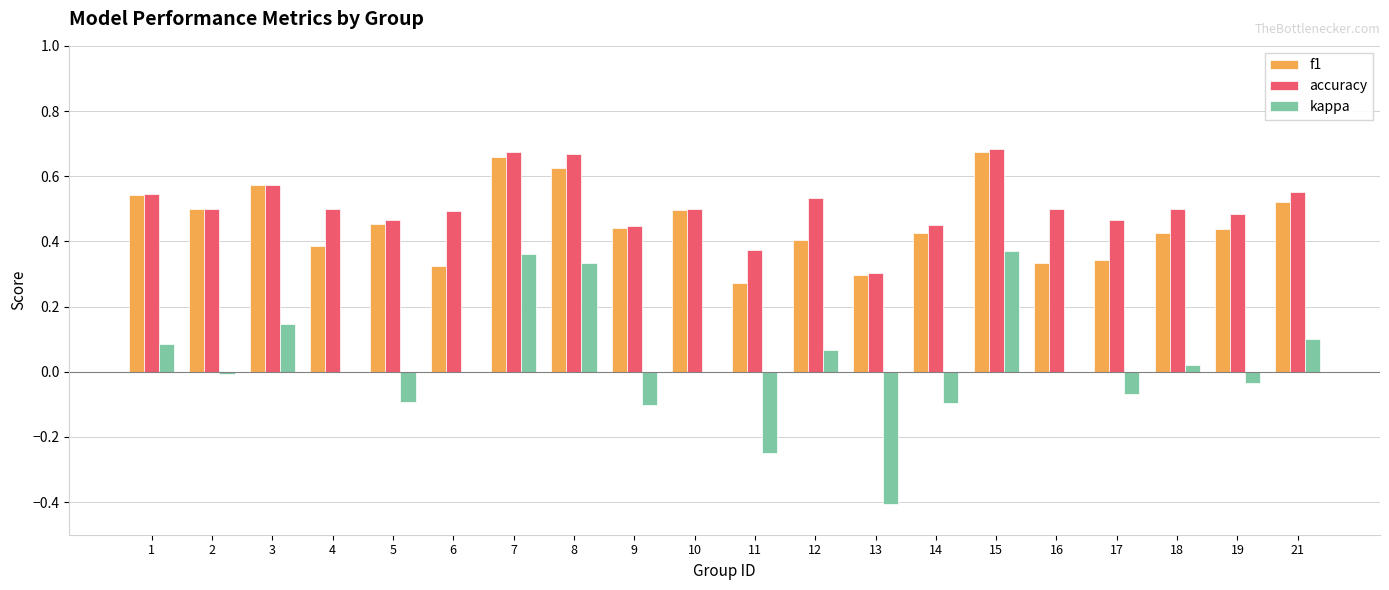

The f1 series shows 0.3 at 16. True or false?

True